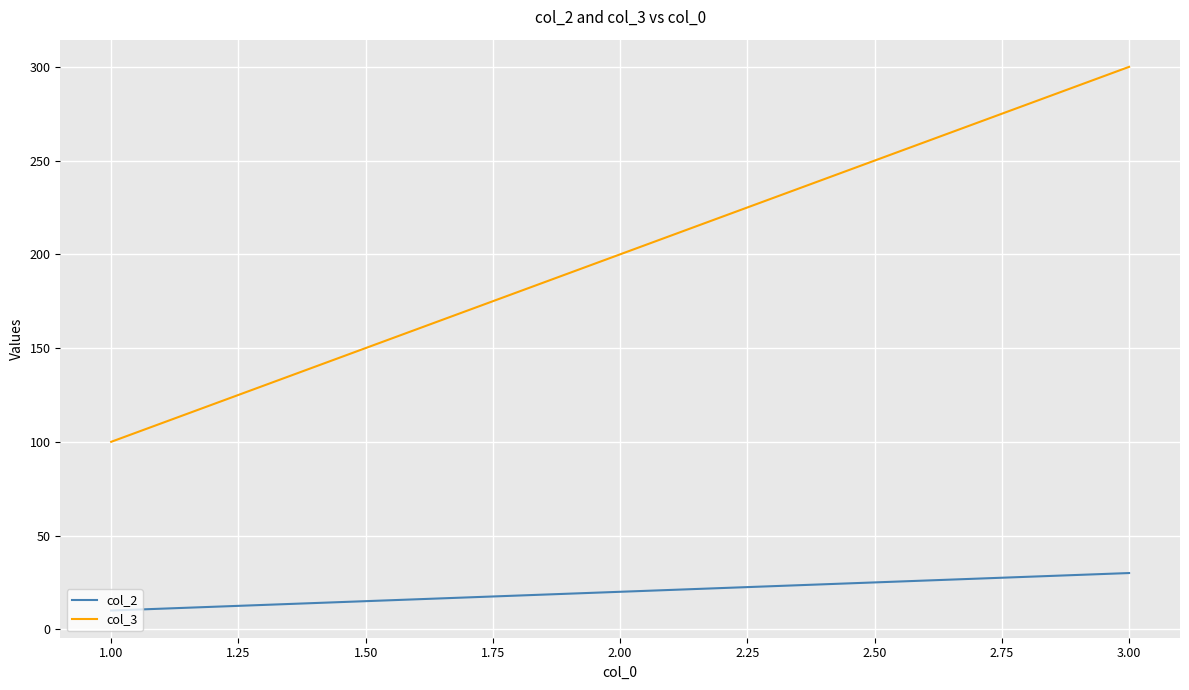

Reading left to right, transcribe all the data shown in this chart.

col_2: 10	20	30
col_3: 100	200	300